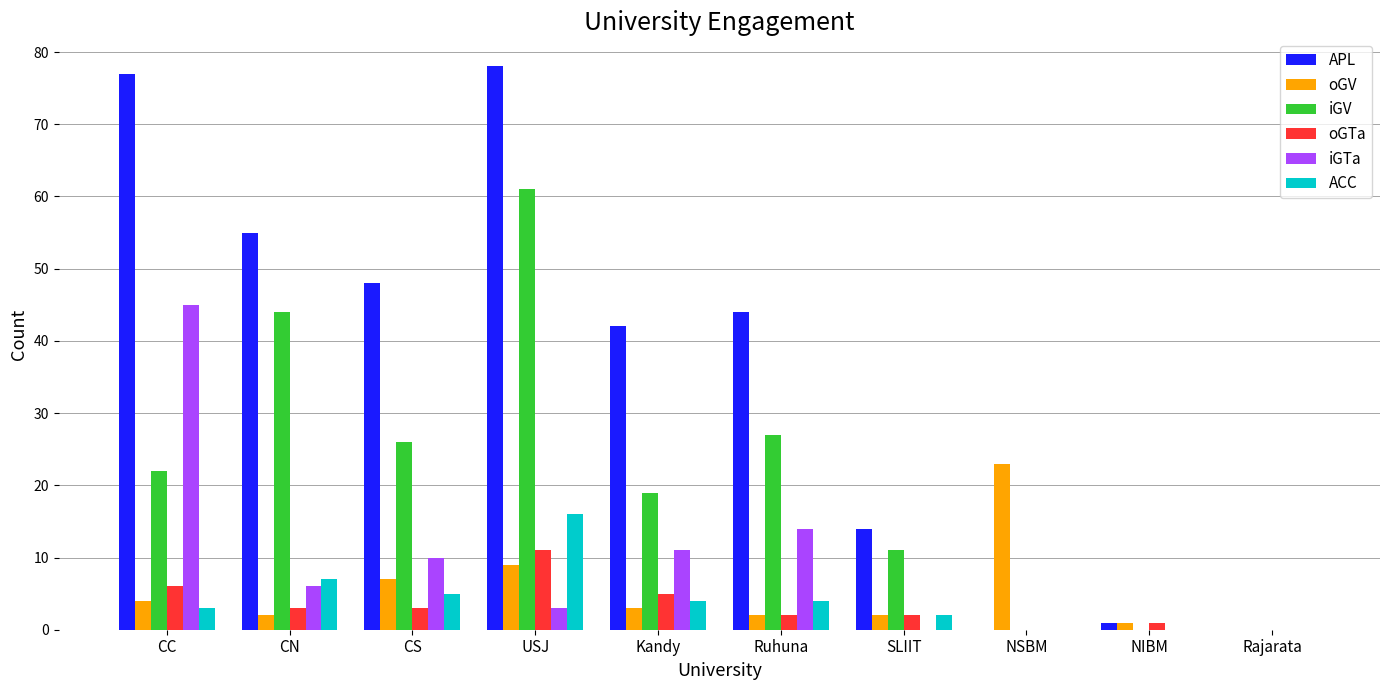

At which category is the sum across all series the highest?

USJ